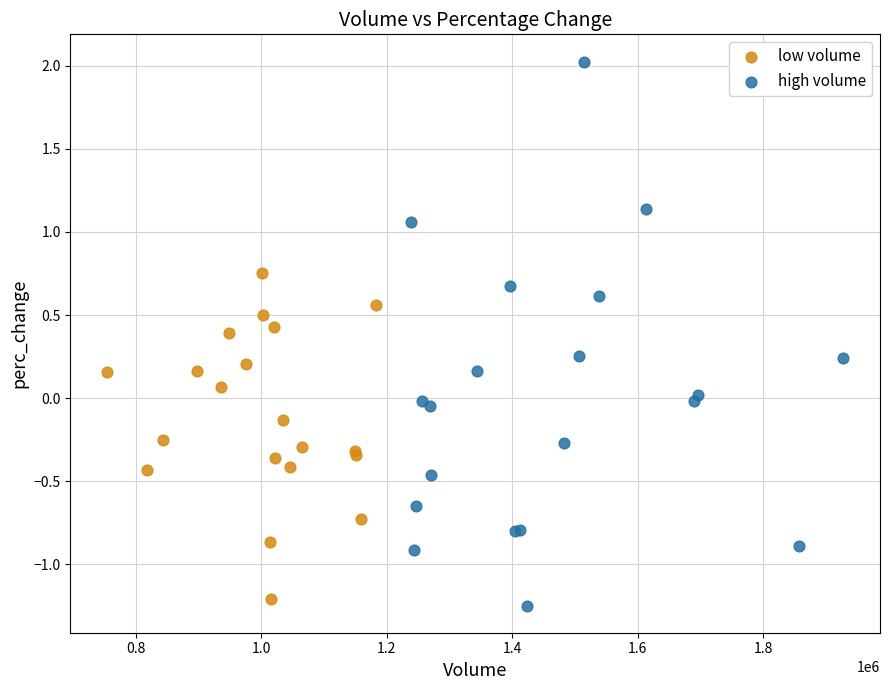

Which series has the widest spread of Y values?

high volume